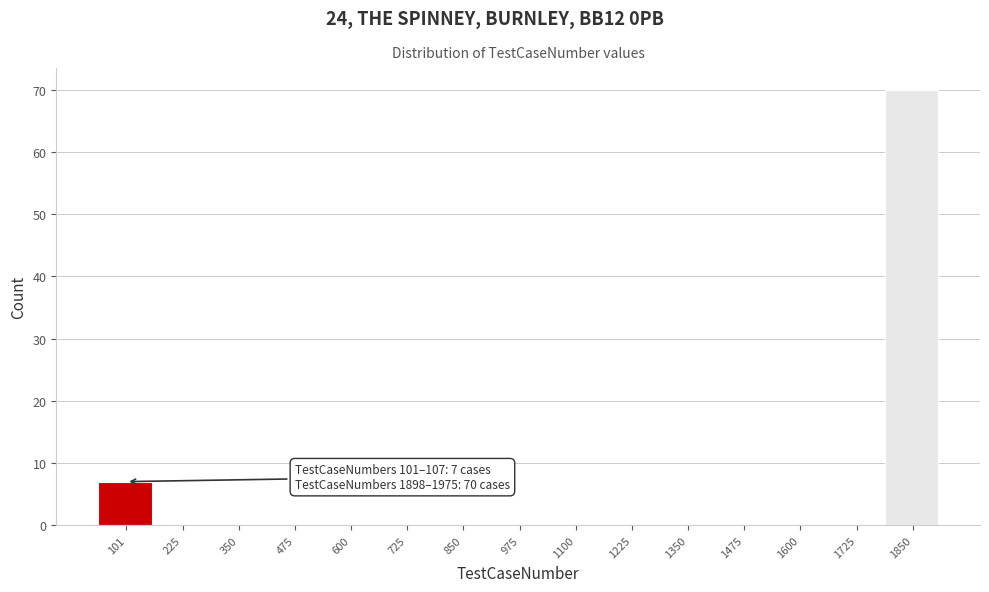

Reading right to left, transcribe all the data shown in this chart.

1850=70	1725=0	1600=0	1475=0	1350=0	1225=0	1100=0	975=0	850=0	725=0	600=0	475=0	350=0	225=0	101=7